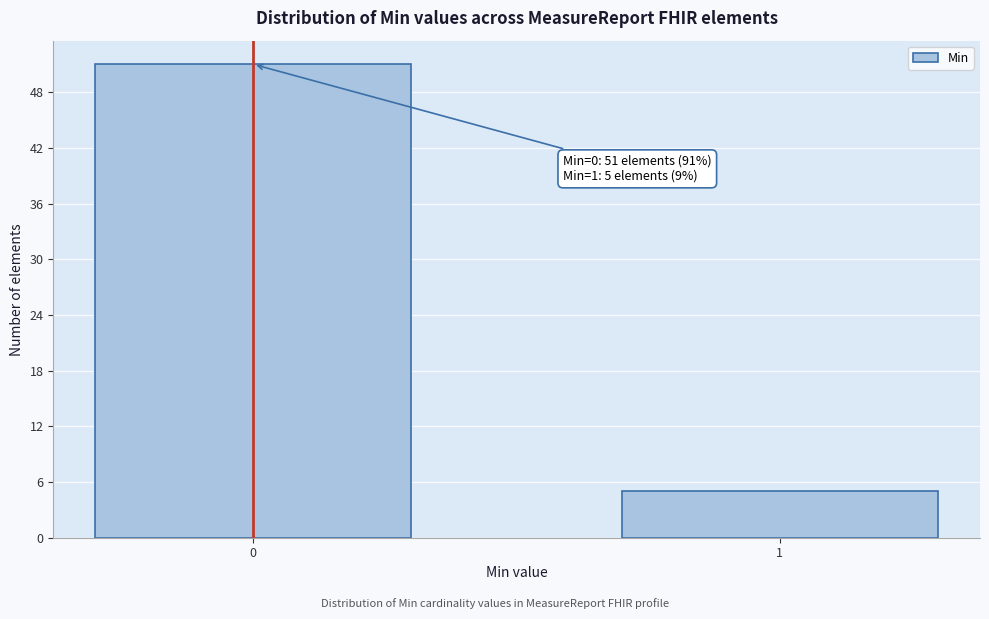

Reading right to left, list all the values displayed in this chart.

1=5	0=51